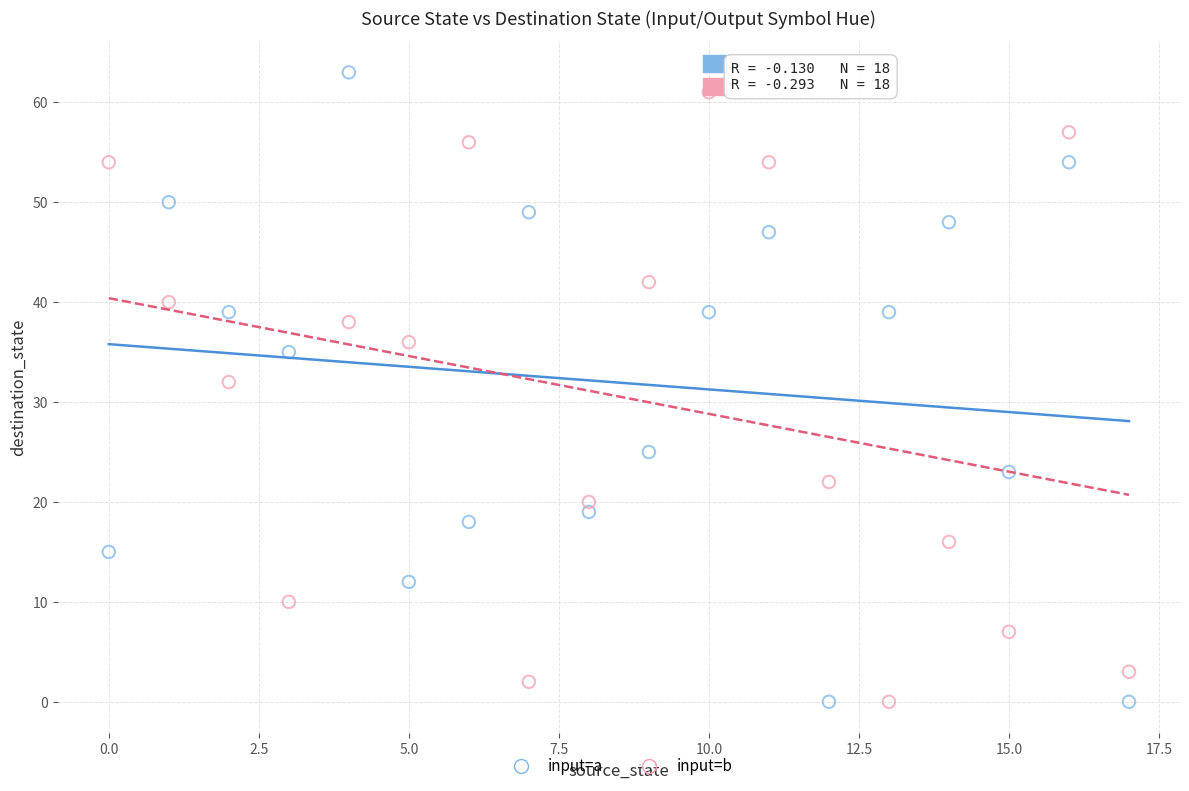

Which series has the largest Y range (max minus min)?

input=a